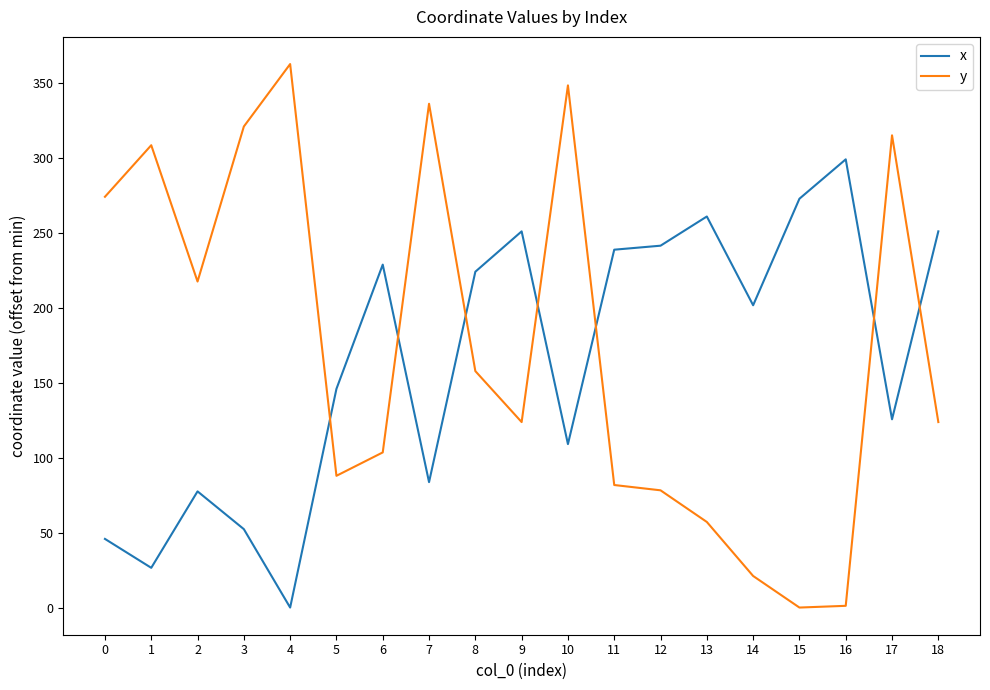

What is the difference between the maximum and minimum values in the y series?

362.9